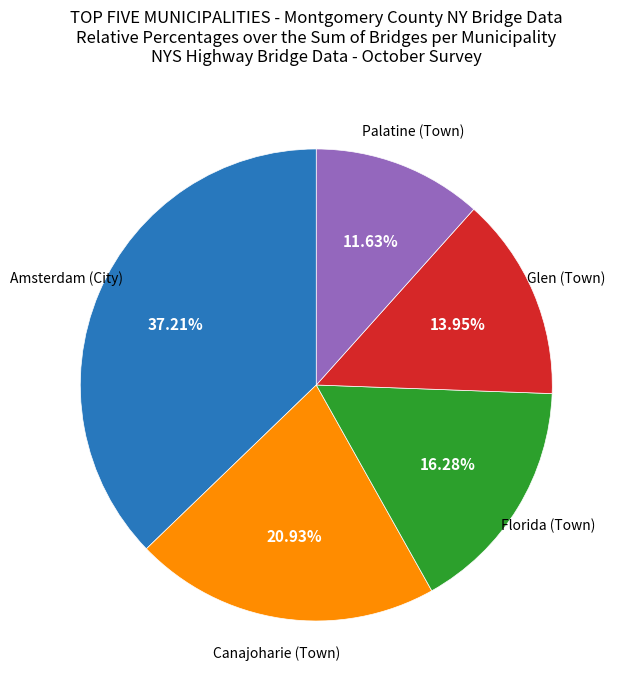

To the nearest percent, what is the average slice percentage?

20%